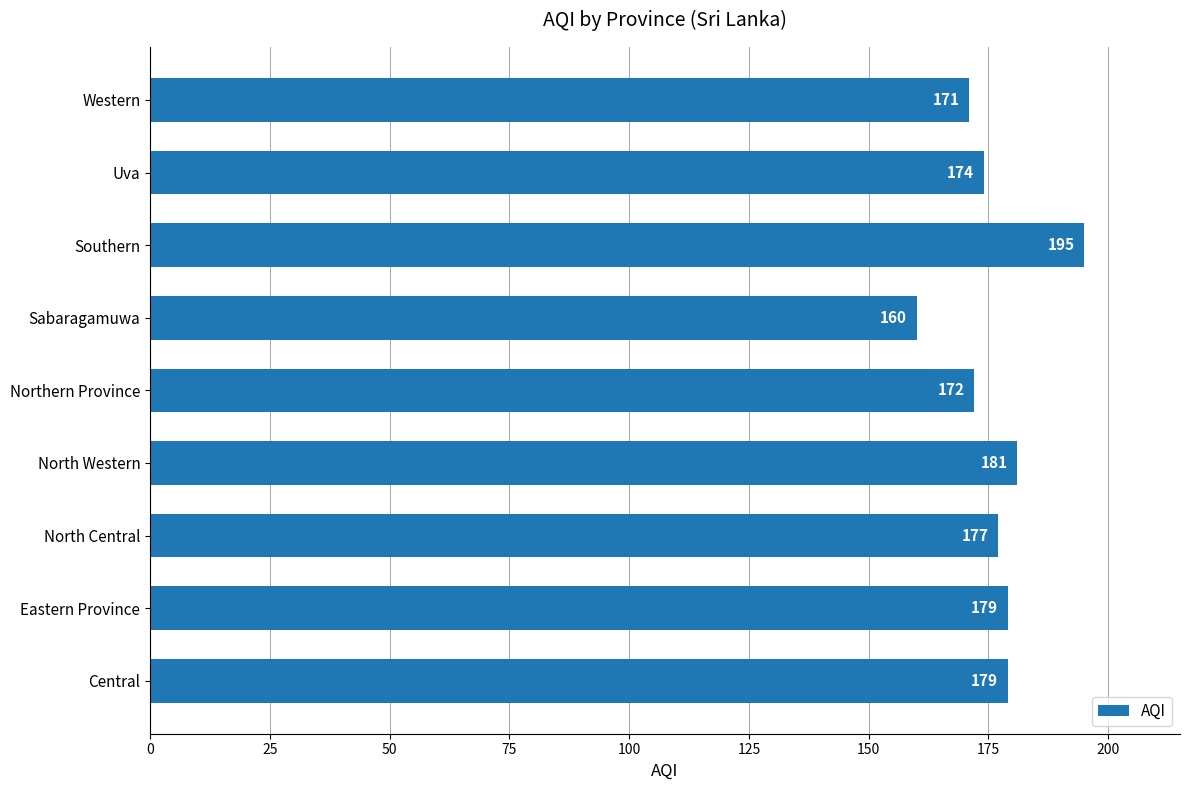

Which label corresponds to the largest value in the chart?

Southern